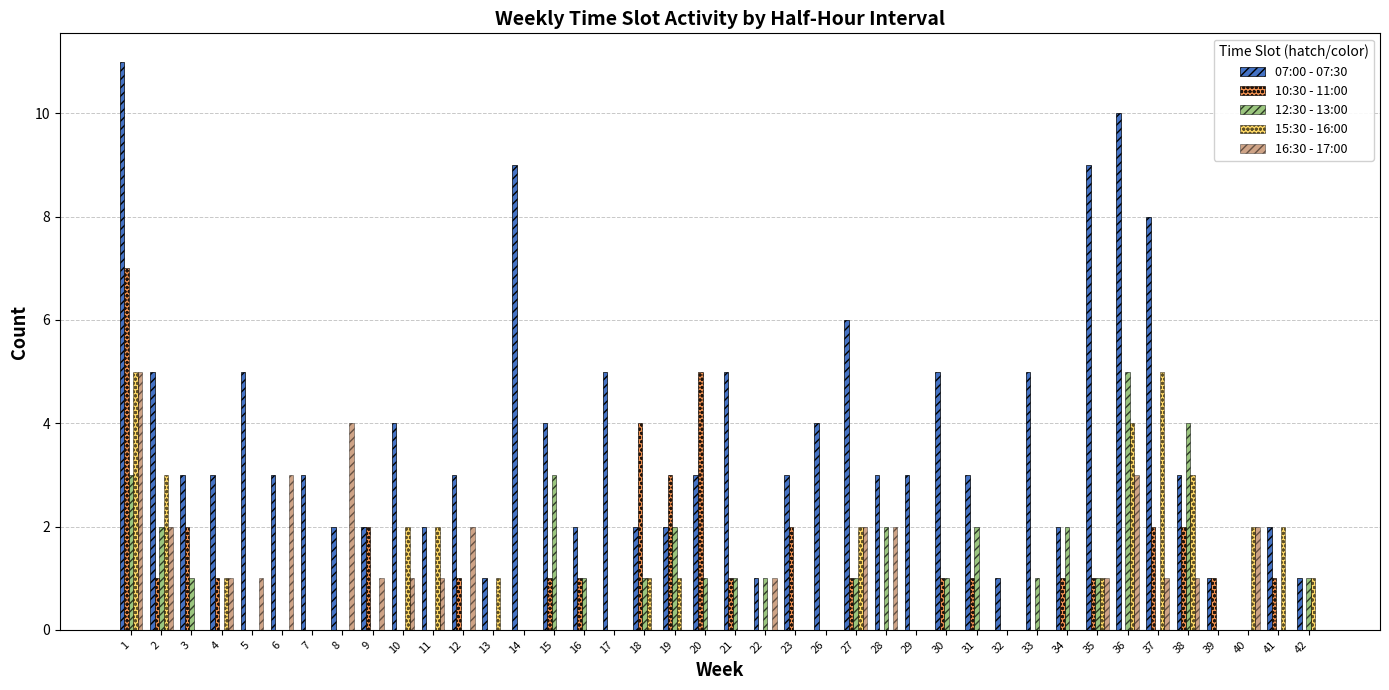

Which label corresponds to the largest value in the chart?

1